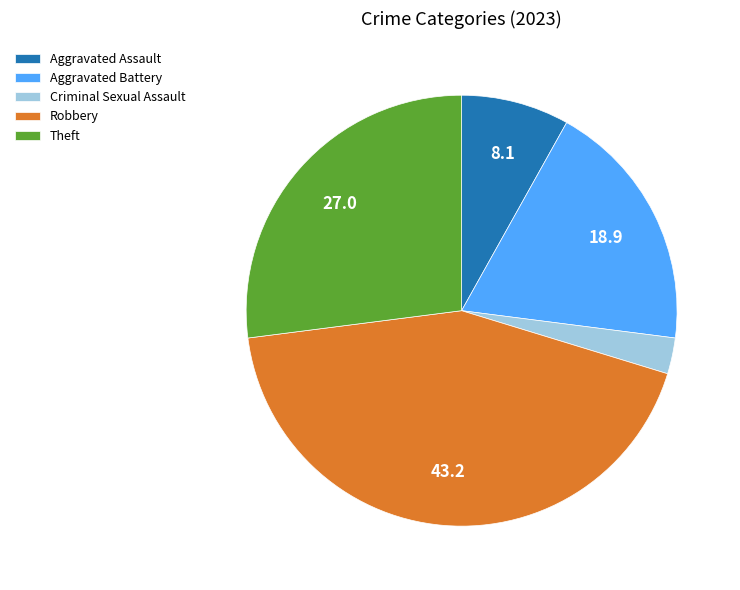

The Aggravated Assault slice represents 16% of the pie. True or false?

False